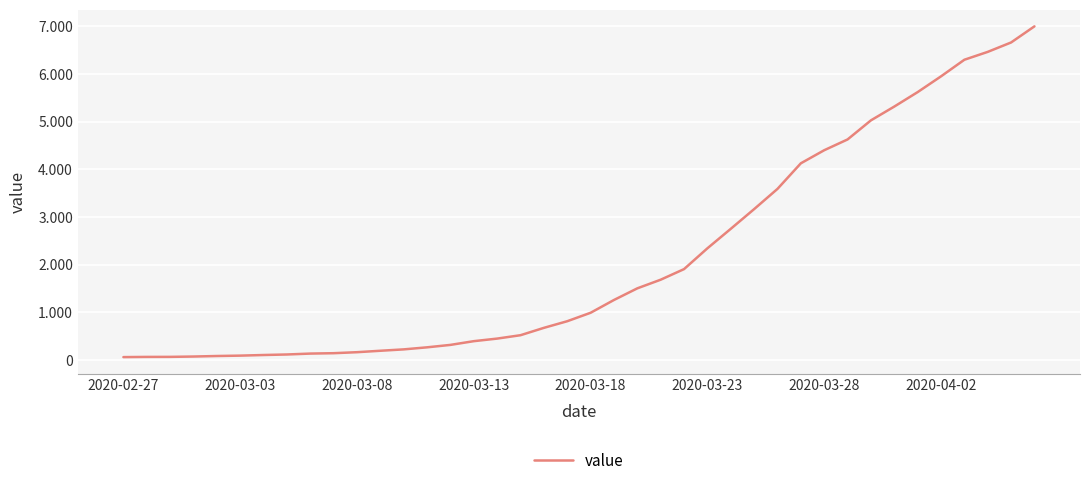

What is the average value?

2142